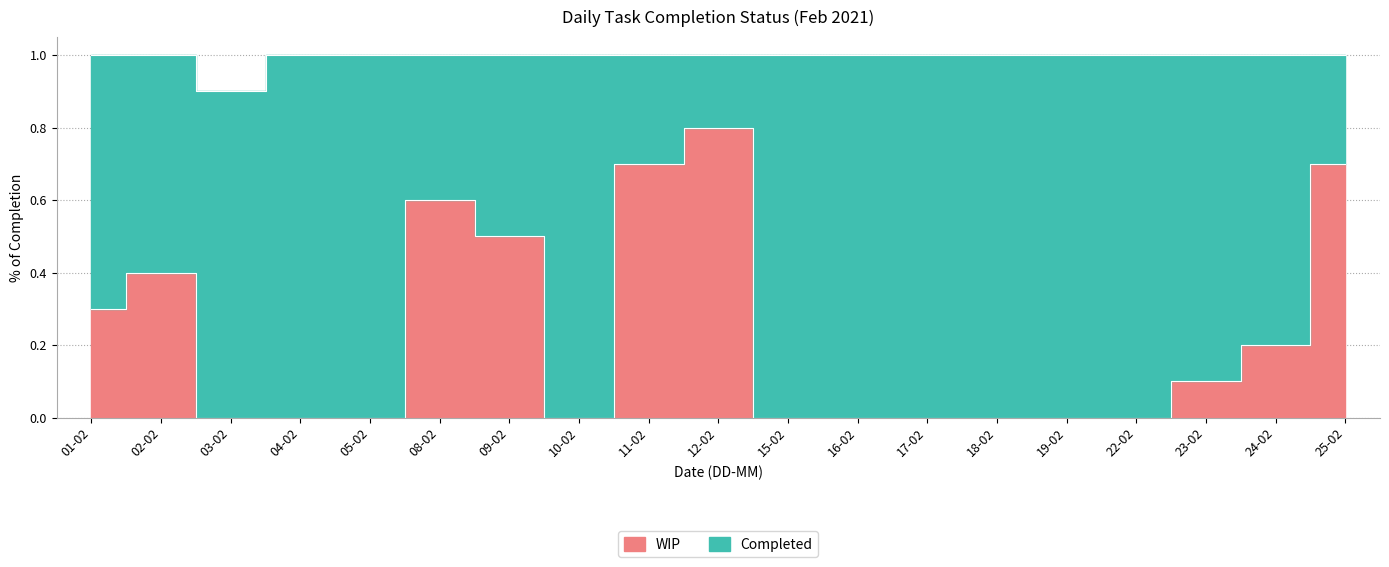

How many lines are shown in the chart?

2